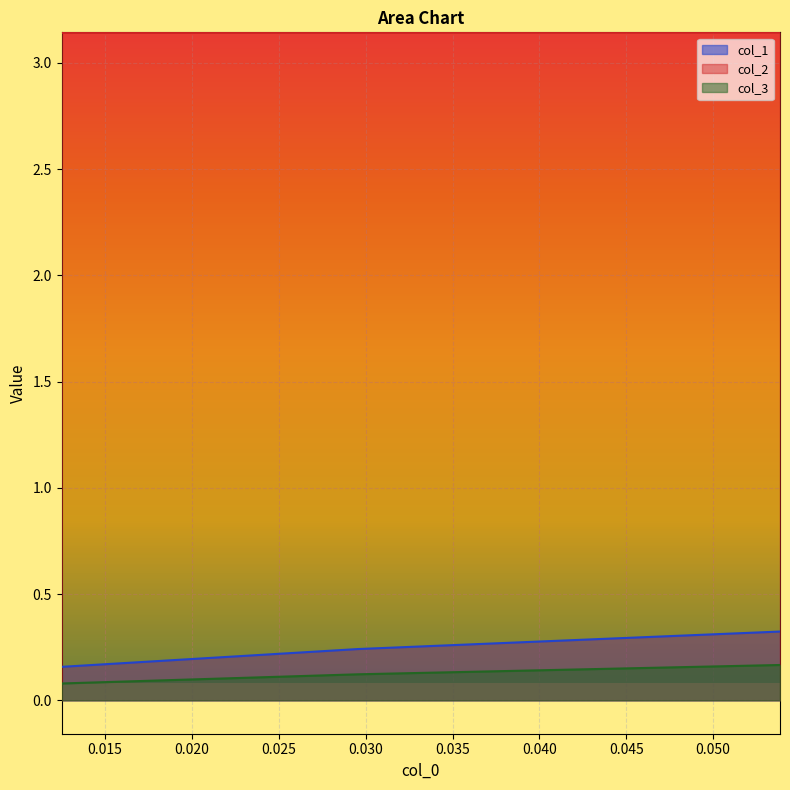

How many distinct data groups are displayed?

3